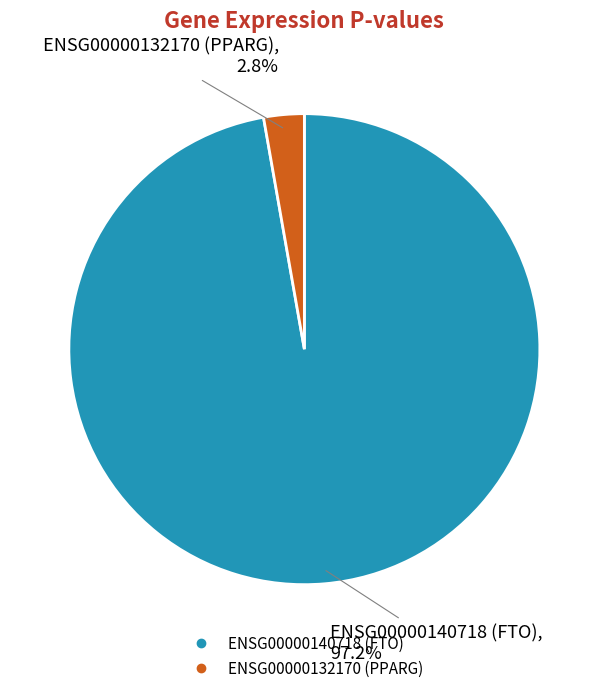

What is the largest slice in the pie chart?

ENSG00000140718 (FTO)